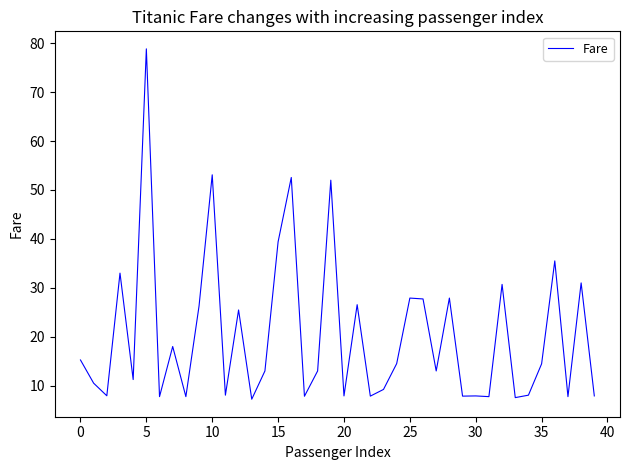

What is the smallest value displayed?

7.2